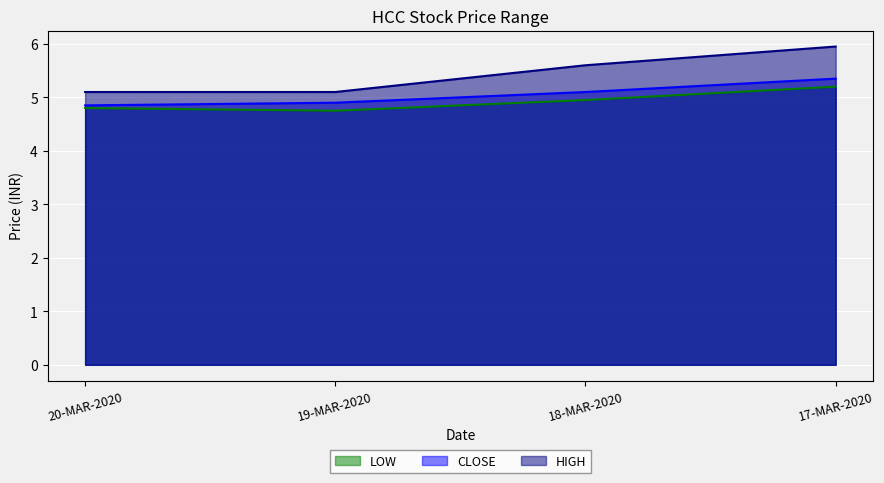

Count the number of data series in this chart.

3